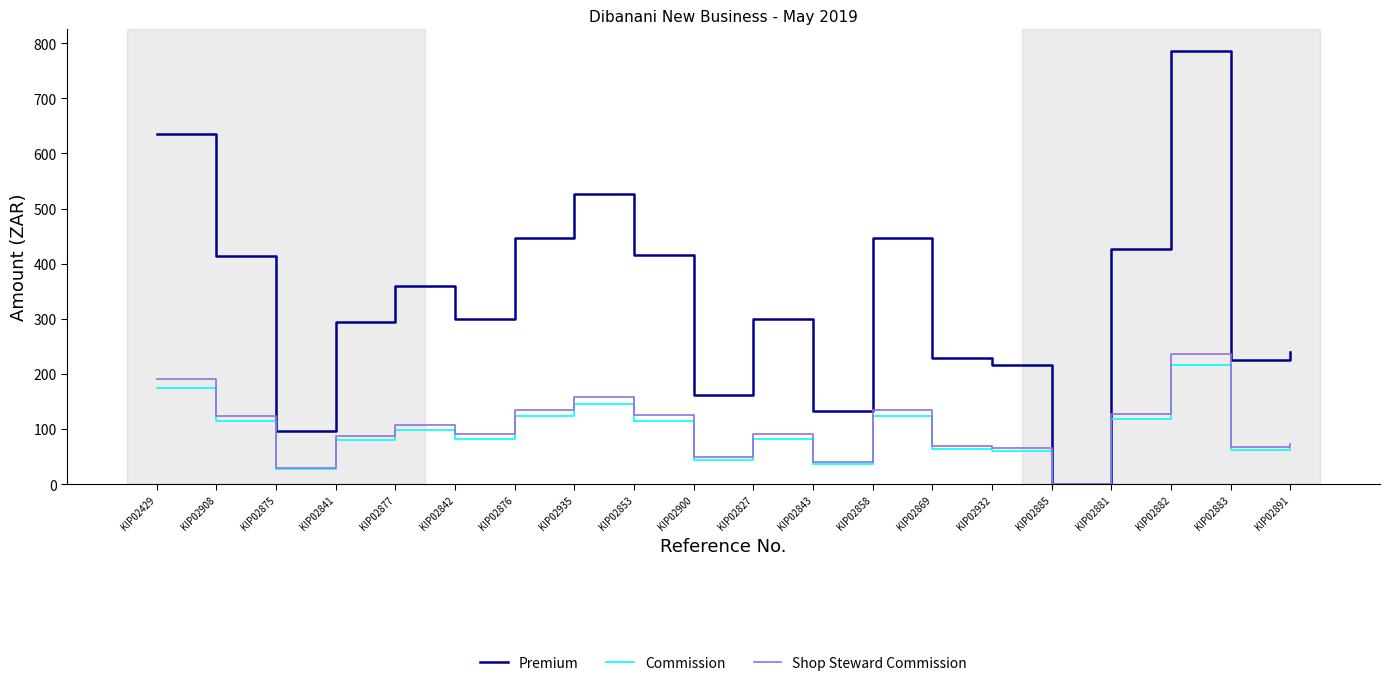

At which label does Shop Steward Commission reach its minimum?

KIP02885